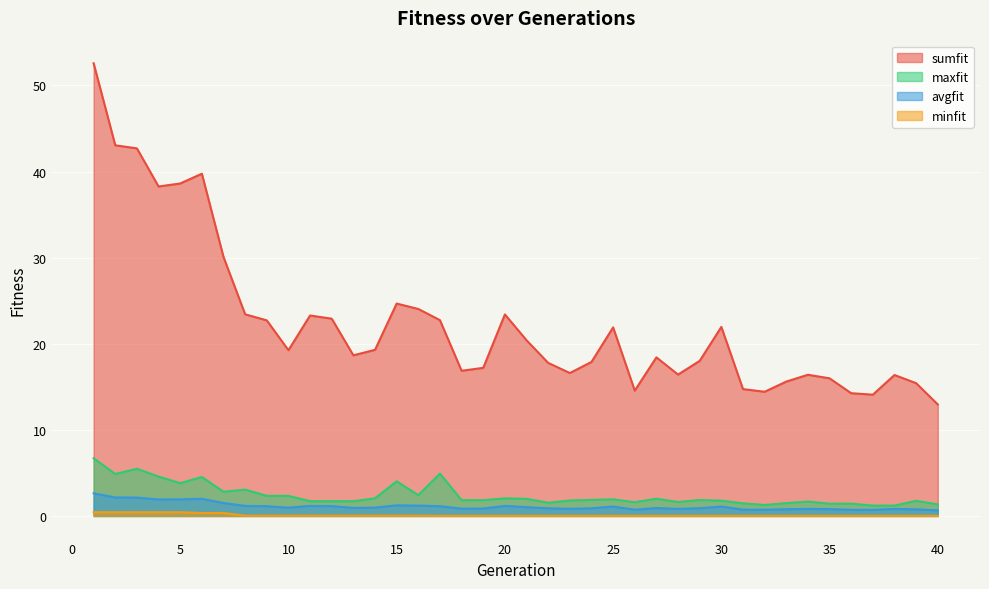

Which series has the largest total across all categories?

sumfit